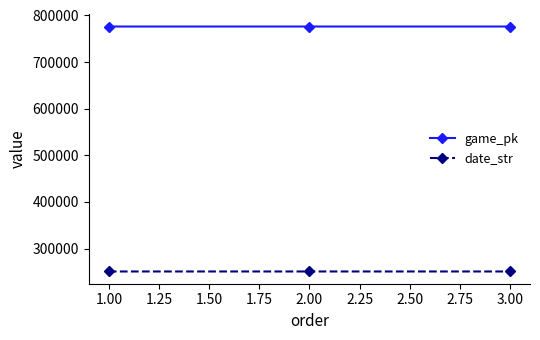

Rank the series by their average value, from highest to lowest.

game_pk, date_str